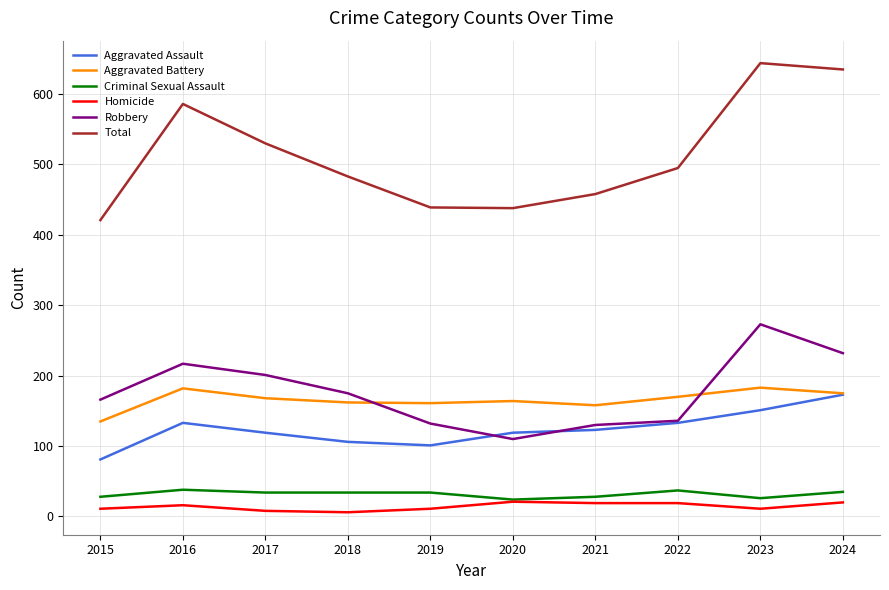

What is the approximate value of Aggravated Assault at 2018, to the nearest 5?

105